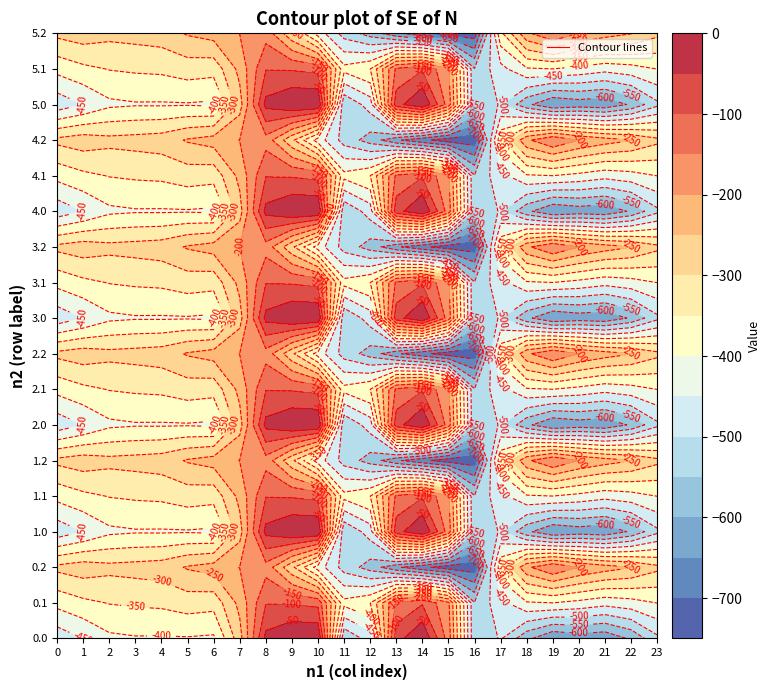

Reading left to right, transcribe all the data shown in this chart.

0.0: -482.0	-449.5	-410.3	-404.4	-404.9	-403.8	-408.0	-270.7	-35.0	0.0	0.0	-544.3	-477.2	-70.2	-0.3	-172.8	-545.4	-494.8	-586.7	-649.2	-629.9	-638.4	-592.3	-511.3
0.1: -384.6	-361.1	-347.9	-342.7	-339.6	-325.7	-332.2	-234.9	-102.3	-104.8	-114.0	-384.7	-350.8	-141.2	-105.5	-190.4	-547.3	-466.6	-405.4	-400.2	-414.5	-432.4	-419.9	-399.4
0.2: -287.1	-272.7	-285.5	-281.0	-274.4	-245.0	-228.8	-199.0	-169.5	-288.5	-423.5	-520.6	-571.2	-640.4	-687.4	-725.8	-726.6	-362.4	-210.0	-151.0	-199.2	-226.4	-247.4	-287.5
1.0: -482.0	-449.5	-410.3	-404.4	-404.9	-403.8	-408.0	-270.7	-35.0	0.0	0.0	-544.3	-477.2	-70.2	-0.3	-172.8	-545.4	-494.8	-586.7	-649.2	-629.9	-638.4	-592.3	-511.3
1.1: -384.6	-361.1	-347.9	-342.7	-339.6	-325.7	-332.2	-234.9	-102.3	-104.8	-114.0	-384.7	-350.8	-141.2	-105.5	-190.4	-547.3	-466.6	-405.4	-400.2	-414.5	-432.4	-419.9	-399.4
1.2: -287.1	-272.7	-285.5	-281.0	-274.4	-245.0	-228.8	-199.0	-169.5	-288.5	-423.5	-520.6	-571.2	-640.4	-687.4	-725.8	-726.6	-362.4	-210.0	-151.0	-199.2	-226.4	-247.4	-287.5
2.0: -482.0	-449.5	-410.3	-404.4	-404.9	-403.8	-408.0	-270.7	-35.0	0.0	0.0	-544.3	-477.2	-70.2	-0.3	-172.8	-545.4	-494.8	-586.7	-649.2	-629.9	-638.4	-592.3	-511.3
2.1: -384.6	-361.1	-347.9	-342.7	-339.6	-325.7	-332.2	-234.9	-102.3	-104.8	-114.0	-384.7	-350.8	-141.2	-105.5	-190.4	-547.3	-466.6	-405.4	-400.2	-414.5	-432.4	-419.9	-399.4
2.2: -287.1	-272.7	-285.5	-281.0	-274.4	-245.0	-228.8	-199.0	-169.5	-288.5	-423.5	-520.6	-571.2	-640.4	-687.4	-725.8	-726.6	-362.4	-210.0	-151.0	-199.2	-226.4	-247.4	-287.5
3.0: -482.0	-449.5	-410.3	-404.4	-404.9	-403.8	-408.0	-270.7	-35.0	0.0	0.0	-544.3	-477.2	-70.2	-0.3	-172.8	-545.4	-494.8	-586.7	-649.2	-629.9	-638.4	-592.3	-511.3
3.1: -384.6	-361.1	-347.9	-342.7	-339.6	-325.7	-332.2	-234.9	-102.3	-104.8	-114.0	-384.7	-350.8	-141.2	-105.5	-190.4	-547.3	-466.6	-405.4	-400.2	-414.5	-432.4	-419.9	-399.4
3.2: -287.1	-272.7	-285.5	-281.0	-274.4	-245.0	-228.8	-199.0	-169.5	-288.5	-423.5	-520.6	-571.2	-640.4	-687.4	-725.8	-726.6	-362.4	-210.0	-151.0	-199.2	-226.4	-247.4	-287.5
4.0: -482.0	-449.5	-410.3	-404.4	-404.9	-403.8	-408.0	-270.7	-35.0	0.0	0.0	-544.3	-477.2	-70.2	-0.3	-172.8	-545.4	-494.8	-586.7	-649.2	-629.9	-638.4	-592.3	-511.3
4.1: -384.6	-361.1	-347.9	-342.7	-339.6	-325.7	-332.2	-234.9	-102.3	-104.8	-114.0	-384.7	-350.8	-141.2	-105.5	-190.4	-547.3	-466.6	-405.4	-400.2	-414.5	-432.4	-419.9	-399.4
4.2: -287.1	-272.7	-285.5	-281.0	-274.4	-245.0	-228.8	-199.0	-169.5	-288.5	-423.5	-520.6	-571.2	-640.4	-687.4	-725.8	-726.6	-362.4	-210.0	-151.0	-199.2	-226.4	-247.4	-287.5
5.0: -482.0	-449.5	-410.3	-404.4	-404.9	-403.8	-408.0	-270.7	-35.0	0.0	0.0	-544.3	-477.2	-70.2	-0.3	-172.8	-545.4	-494.8	-586.7	-649.2	-629.9	-638.4	-592.3	-511.3
5.1: -384.6	-361.1	-347.9	-342.7	-339.6	-325.7	-332.2	-234.9	-102.3	-104.8	-114.0	-384.7	-350.8	-141.2	-105.5	-190.4	-547.3	-466.6	-405.4	-400.2	-414.5	-432.4	-419.9	-399.4
5.2: -287.1	-272.7	-285.5	-281.0	-274.4	-245.0	-228.8	-199.0	-169.5	-288.5	-423.5	-520.6	-571.2	-640.4	-687.4	-725.8	-726.6	-362.4	-210.0	-151.0	-199.2	-226.4	-247.4	-287.5